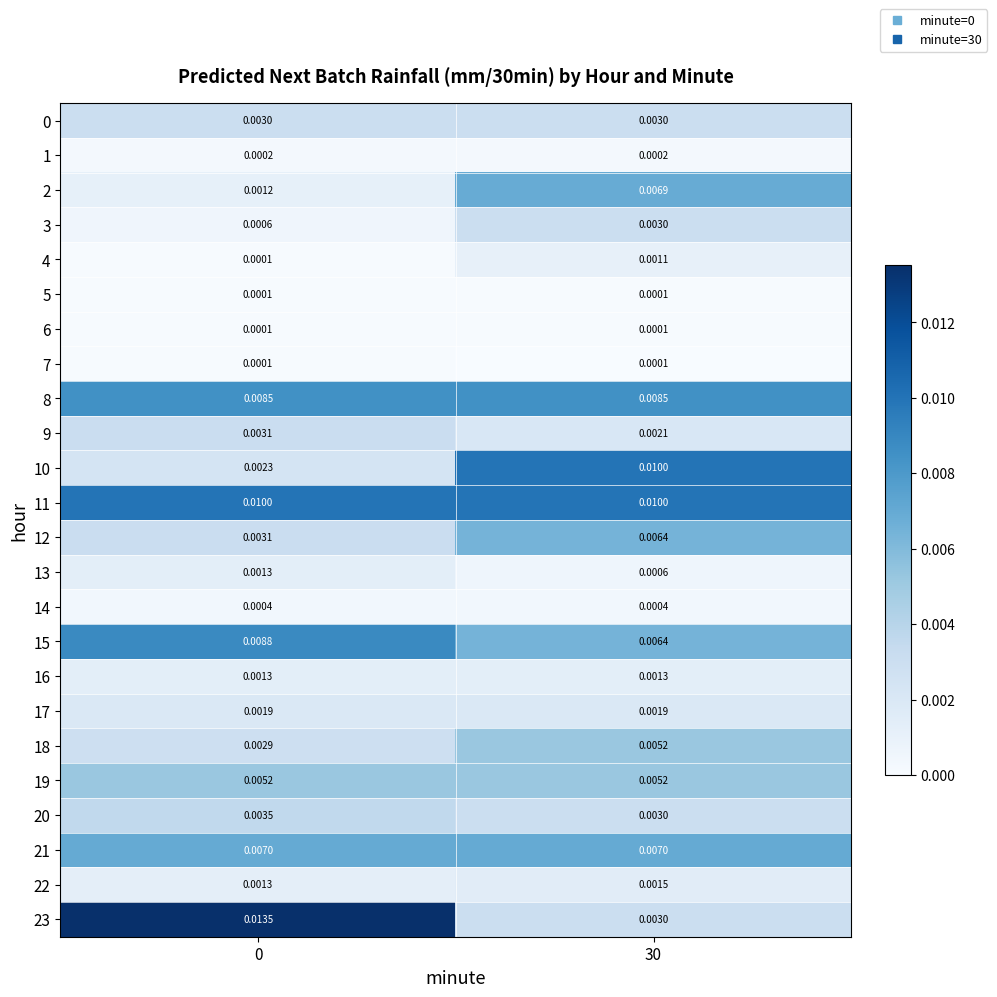

Is the value of 23 at 30 greater than the value of 2 at 30?

No